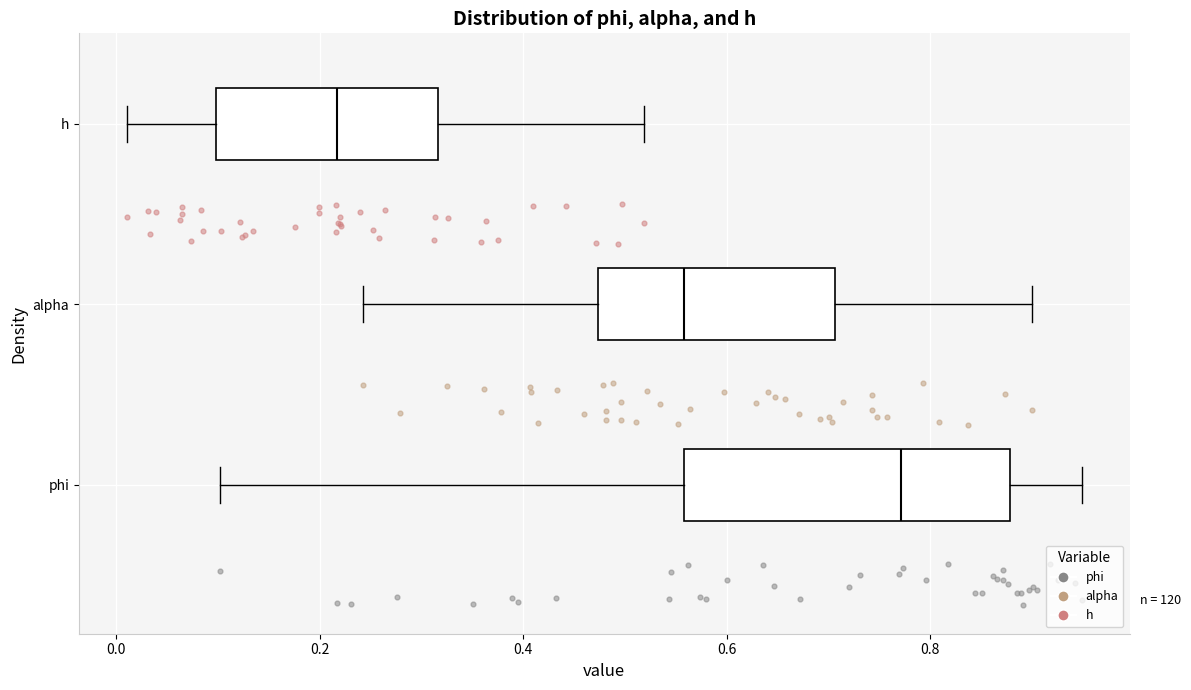

Which box's median line is the furthest to the left?

h